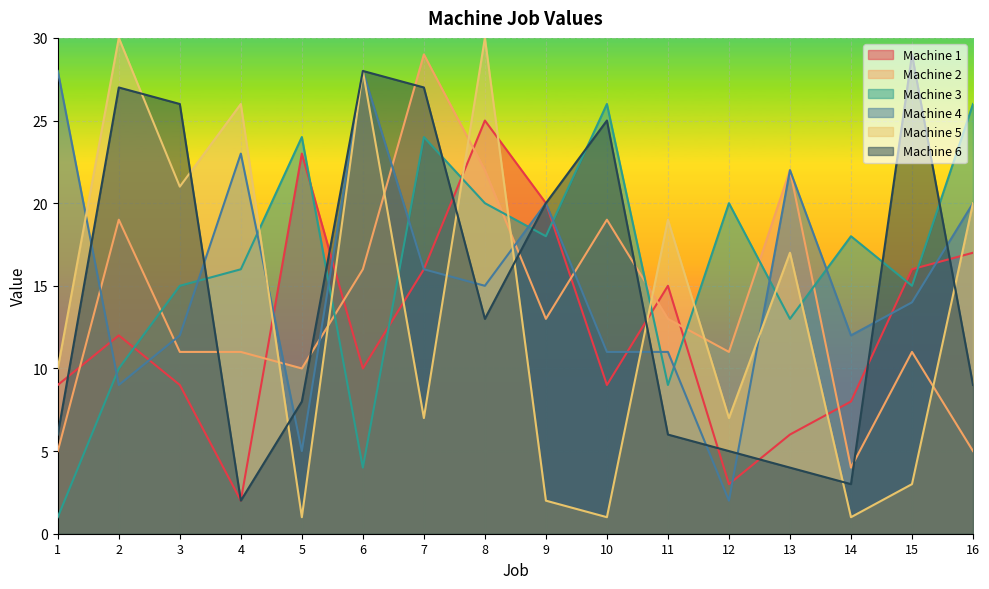

Which series has the widest spread of values?

Machine 5